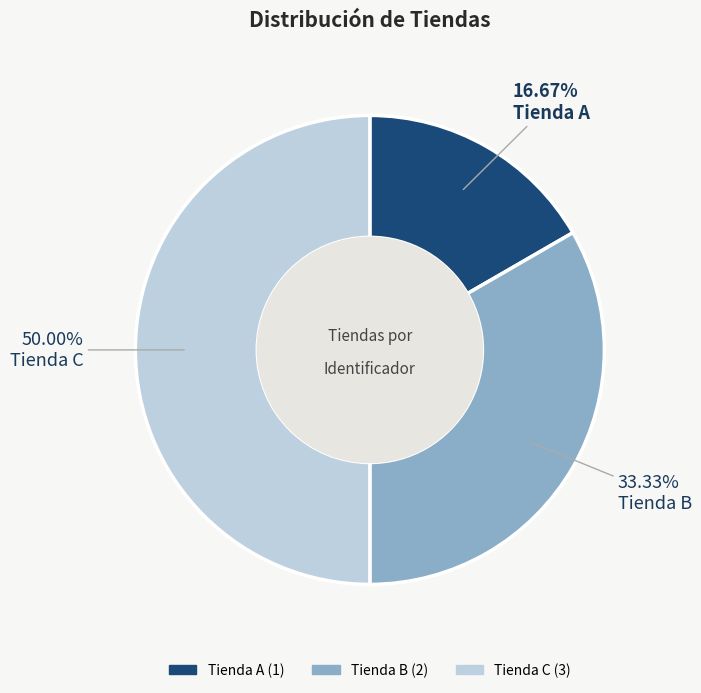

Rank the categories by value from highest to lowest.

Tienda C, Tienda B, Tienda A